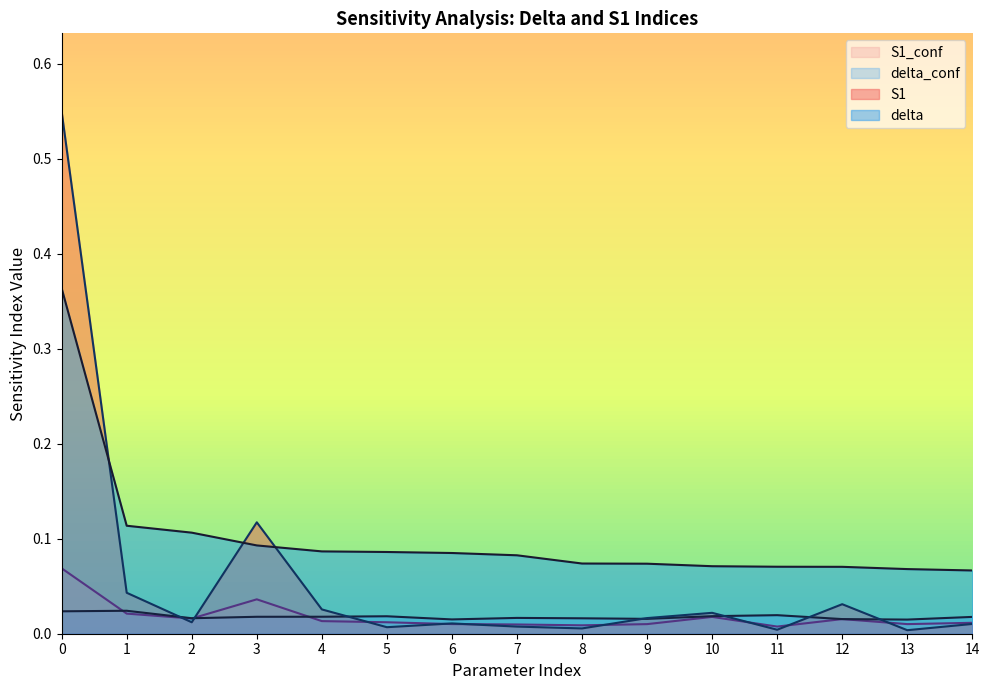

Rank the series by their maximum value, from lowest to highest.

delta_conf, S1_conf, delta, S1